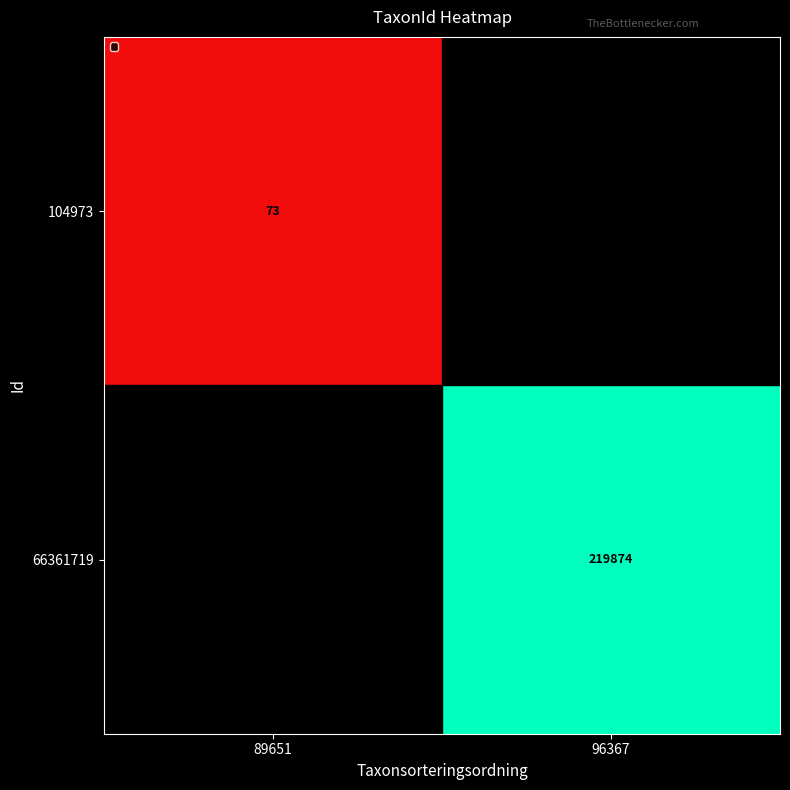

Is it true that 104973 equals 73 at 89651?

True